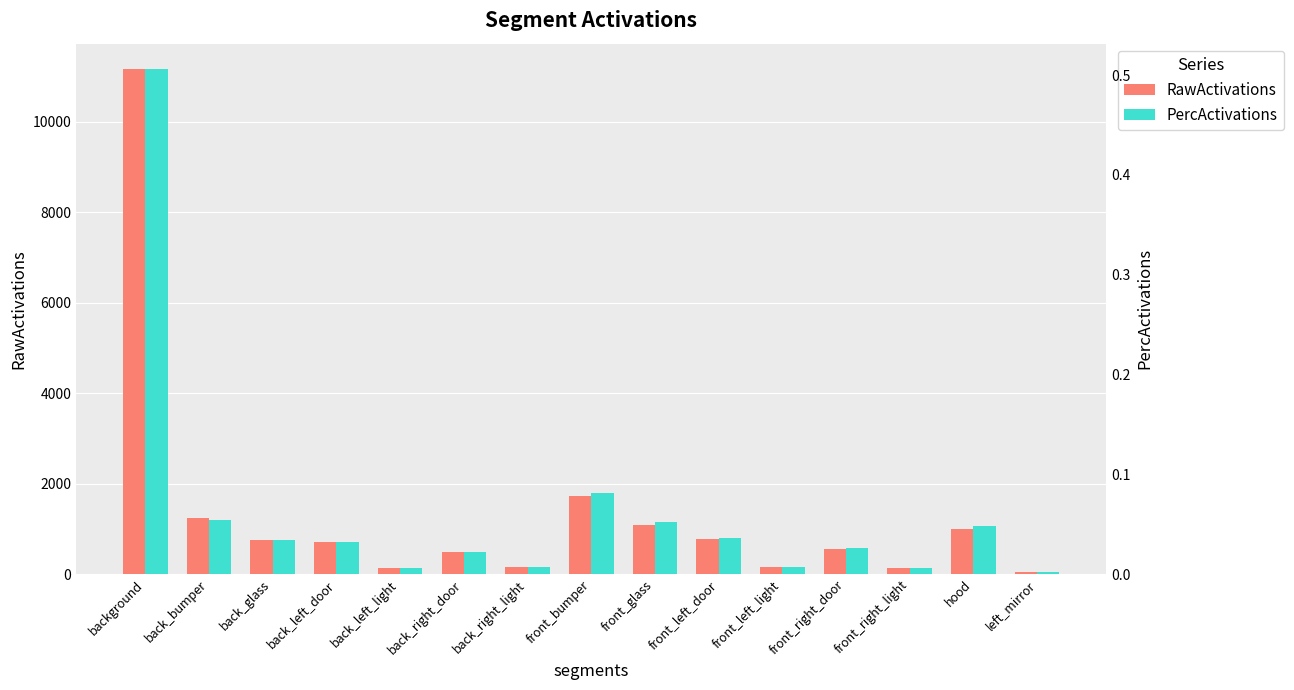

Is it true that PercActivations equals 0.1 at front_glass?

True